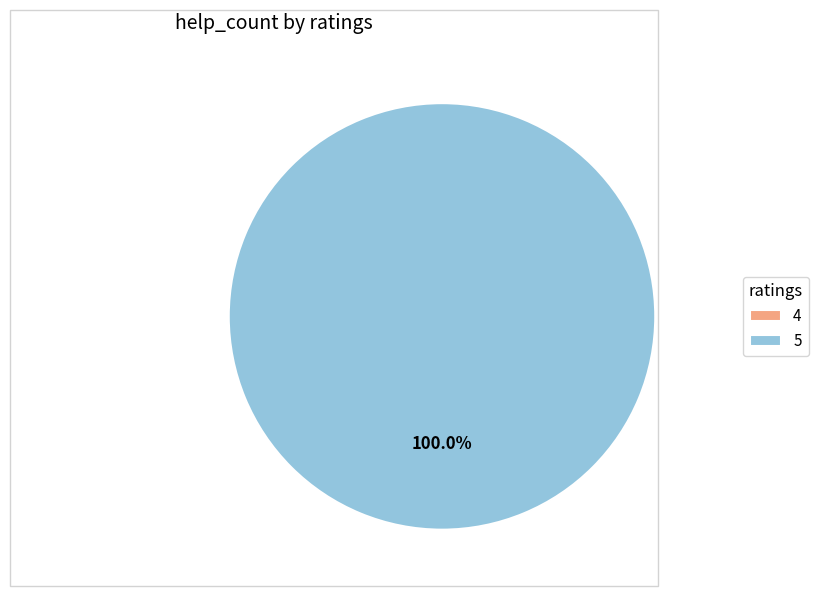

To the nearest percent, what portion does 5 represent?

100%